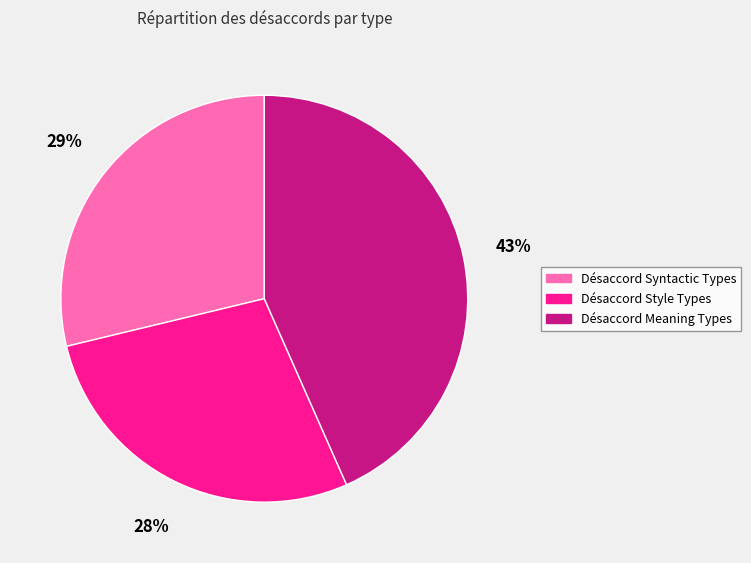

Which has a higher value, Désaccord Syntactic Types or Désaccord Style Types?

Désaccord Syntactic Types